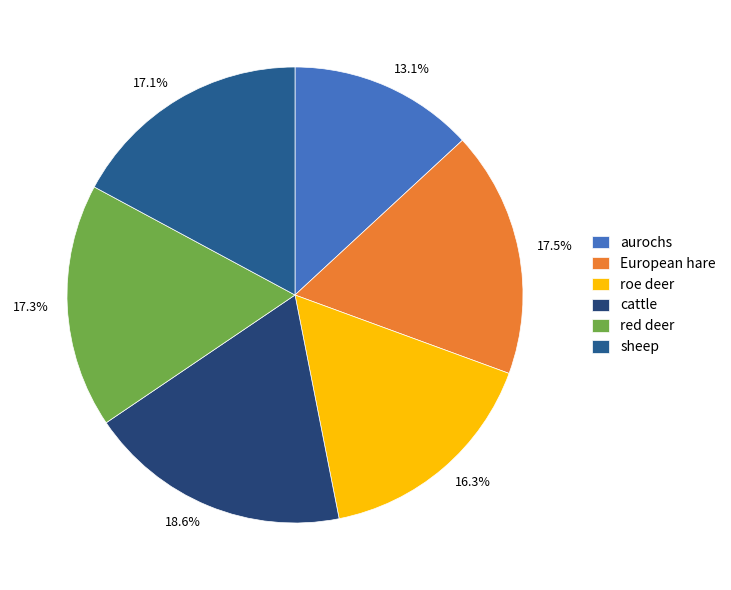

Is the sum of 13.1% and 17.1% greater than half?

No